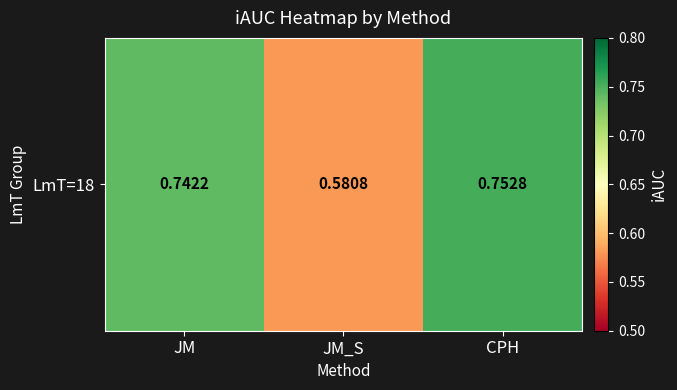

Where is the data nearest to the value 0?

JM_S